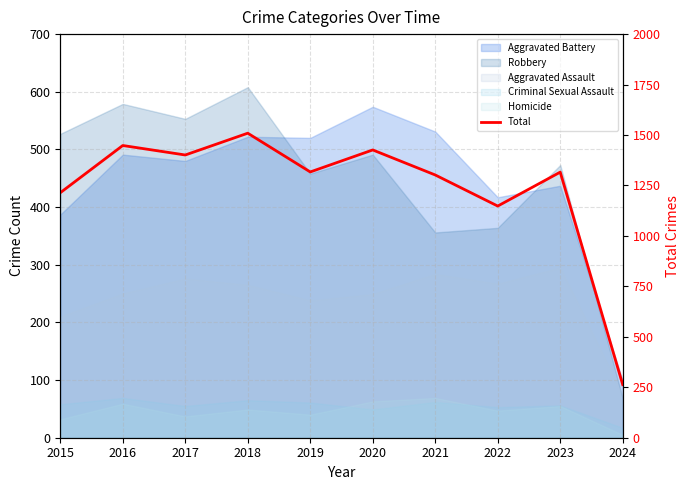

True or false: the data has more than 1 interior local peaks.

True